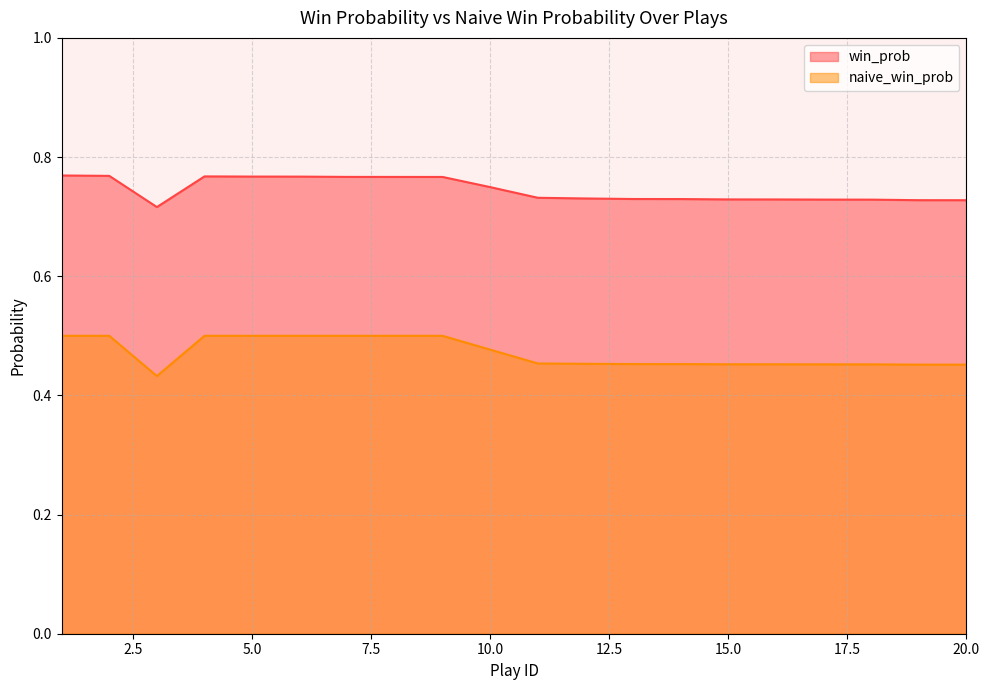

At which category is the sum across all series the highest?

1